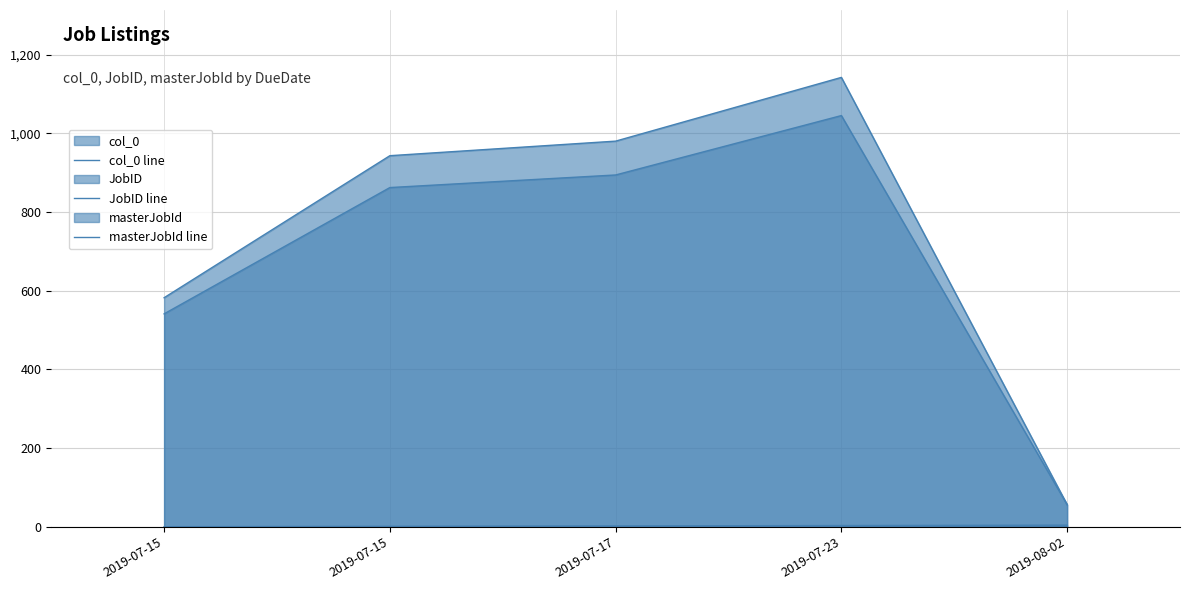

List the labels in order of masterJobId line value, smallest first.

2019-08-02, 2019-07-15, 2019-07-15, 2019-07-17, 2019-07-23